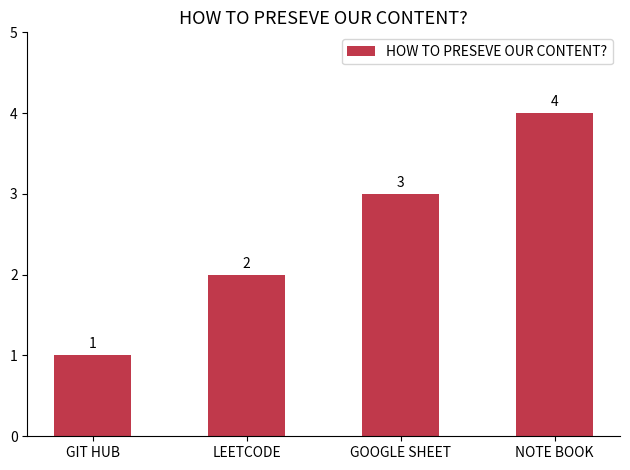

What is the label of the 1st bar from the left?

GIT HUB